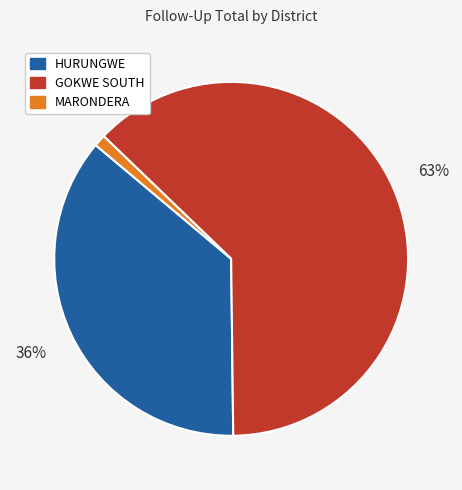

Which category has the biggest portion of the pie?

GOKWE SOUTH